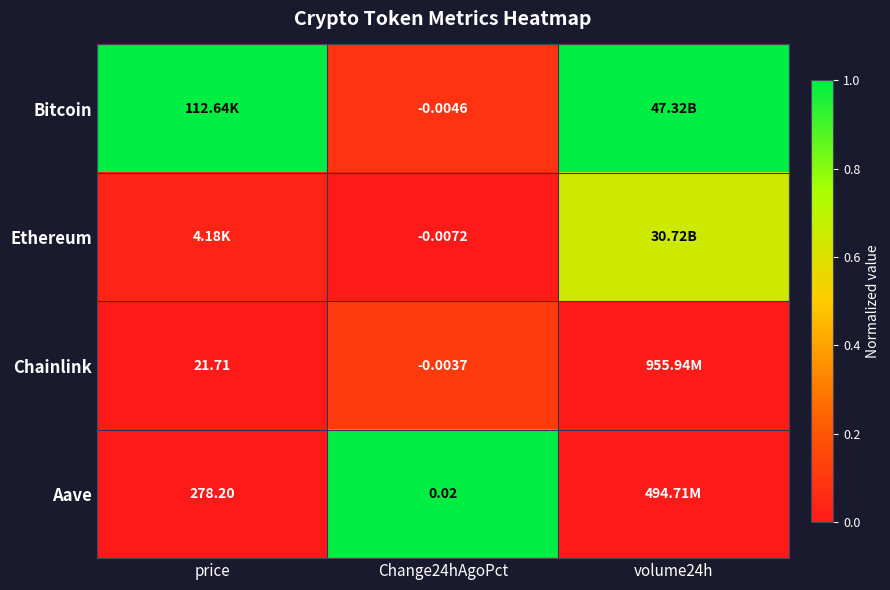

At Change24hAgoPct, list the series in order from largest to smallest.

Aave, Chainlink, Bitcoin, Ethereum